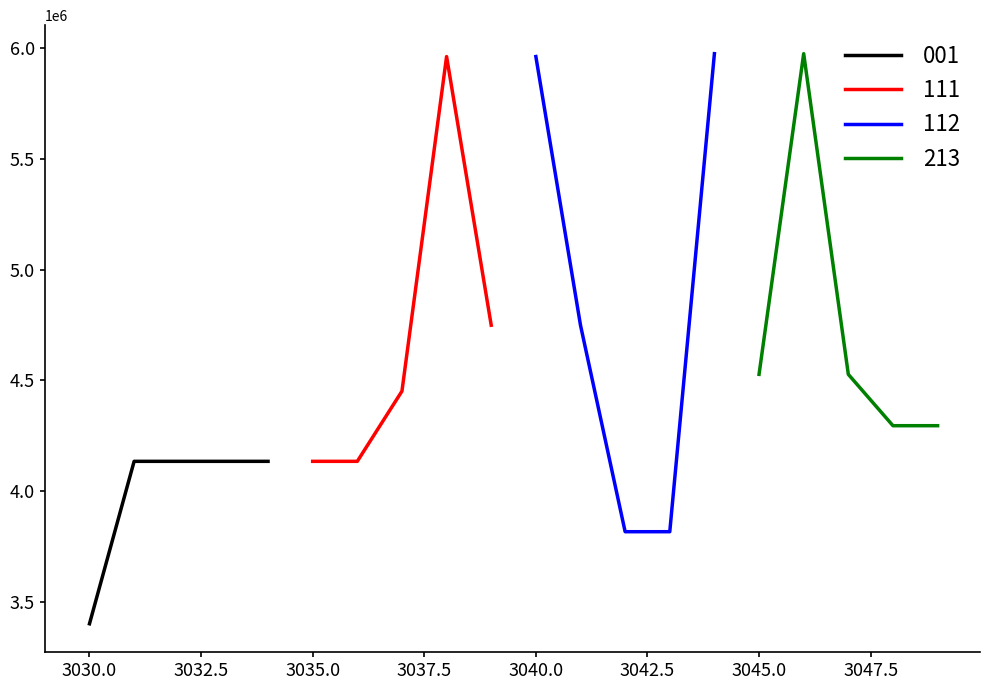

Reading left to right, what are all the values shown in this chart?

3400000	4134000	4134000	4134000	4134000	4134000	4134000	4451000	5963000	4749000	5963000	4749000	3816000	3816000	5976000	4527000	5976000	4527000	4295000	4295000